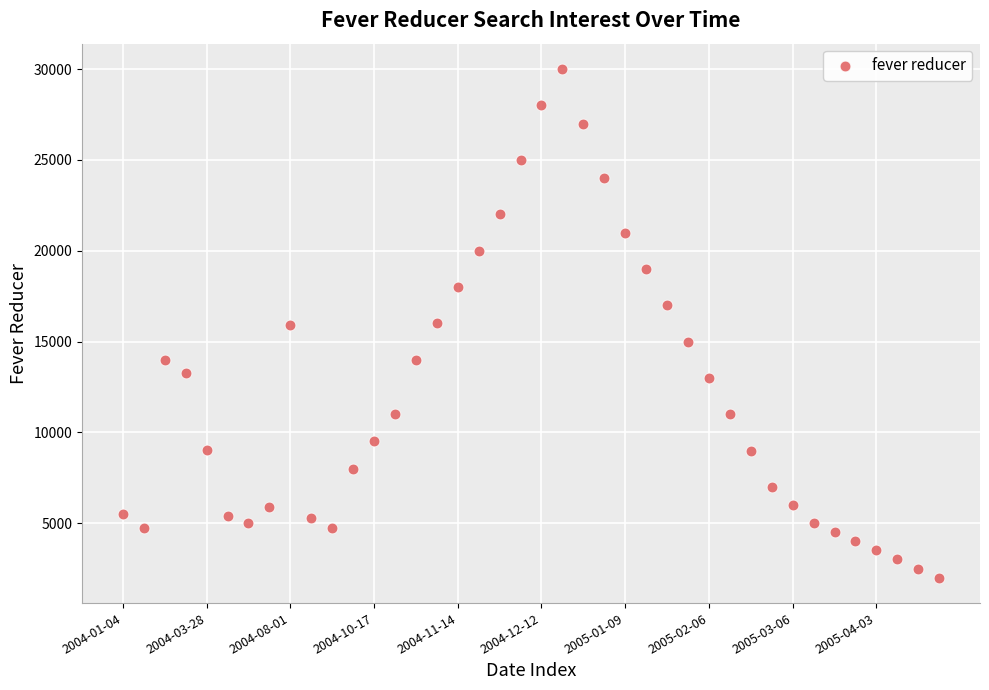

What is the range of Y values (max minus min)?

28000.0